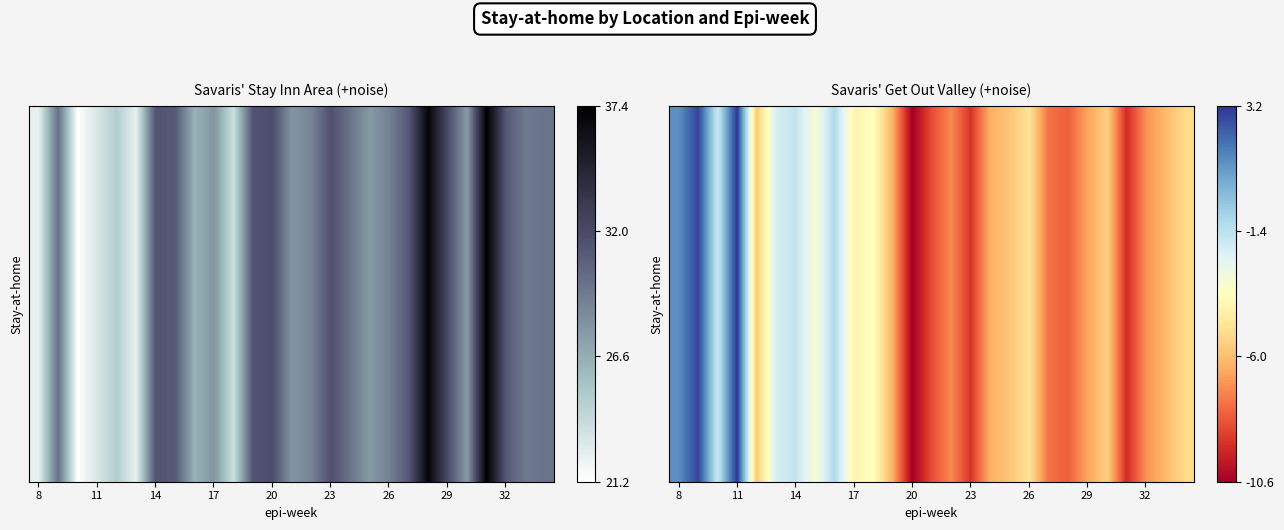

Is it true that the value at 25 is -2.7?

False